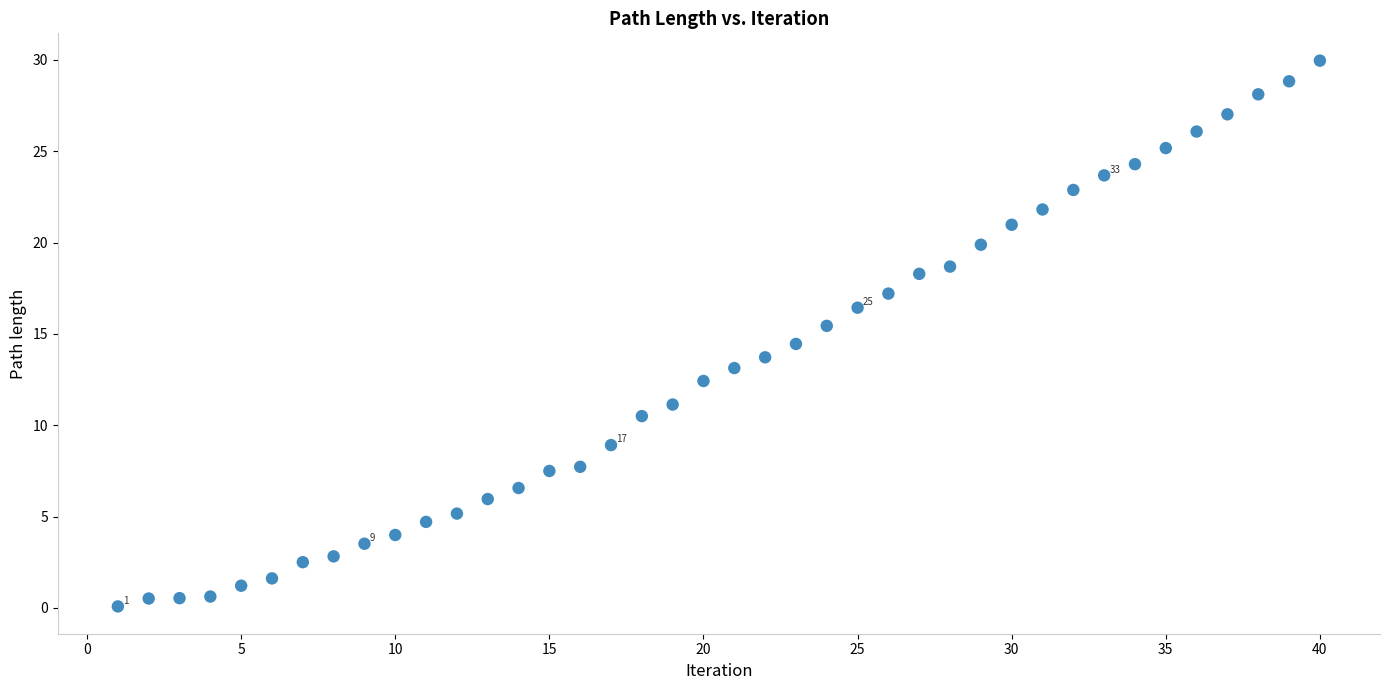

What is the range of Y values (max minus min)?

29.9